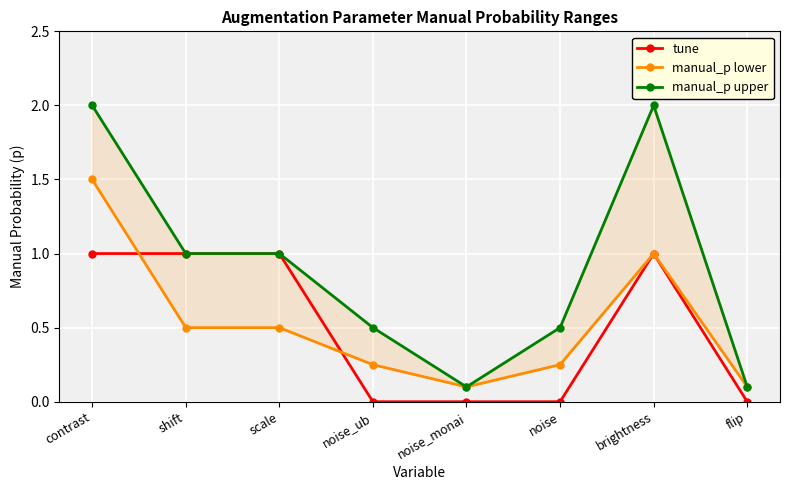

What is the difference between the tune values at noise_ub and shift?

1